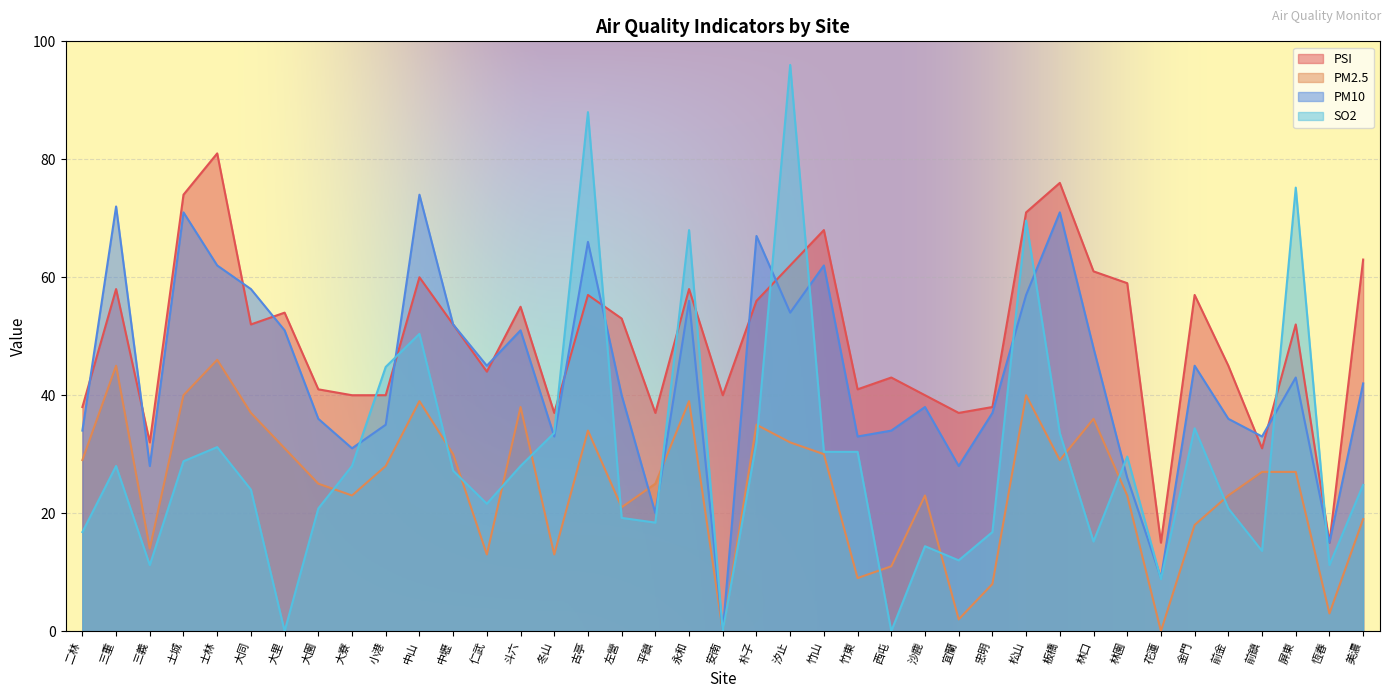

Between 三義 and 板橋, which series saw the biggest shift?

PSI